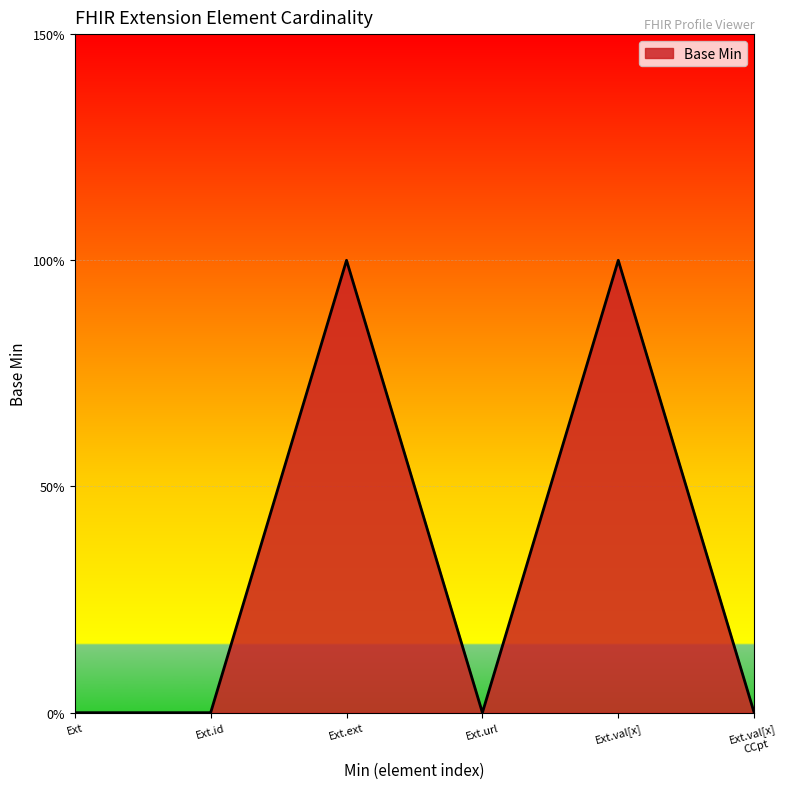

Count the values in the range 0 to 1.

6